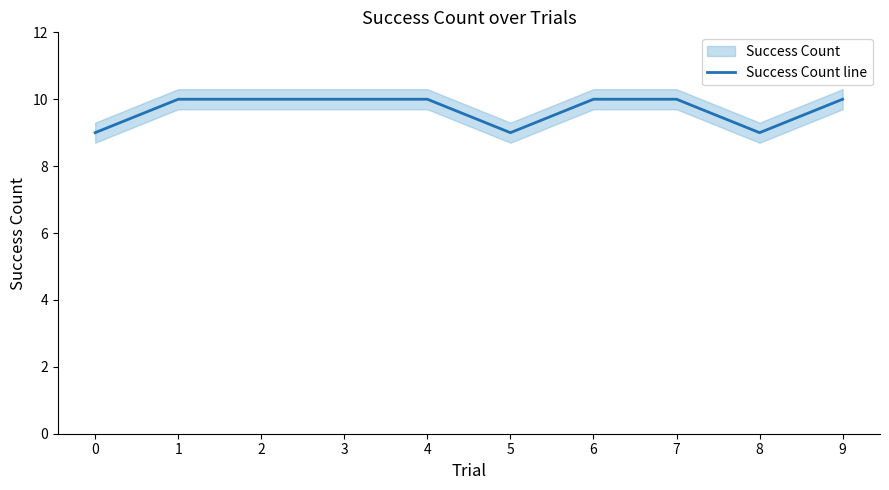

True or false: the data has more than 2 interior local peaks.

False